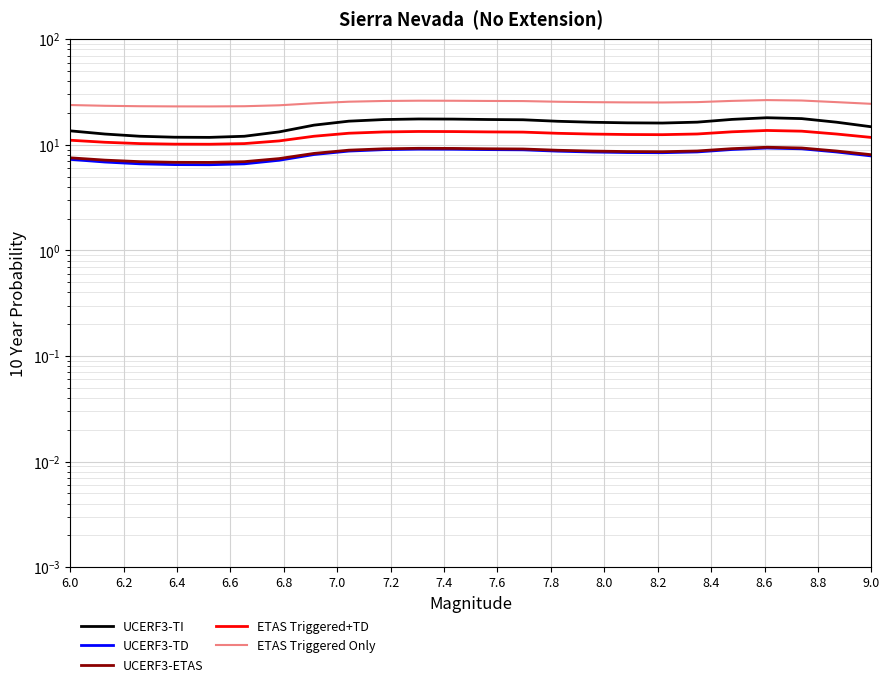

Between 17 and 20, which series saw the biggest shift?

UCERF3-TI